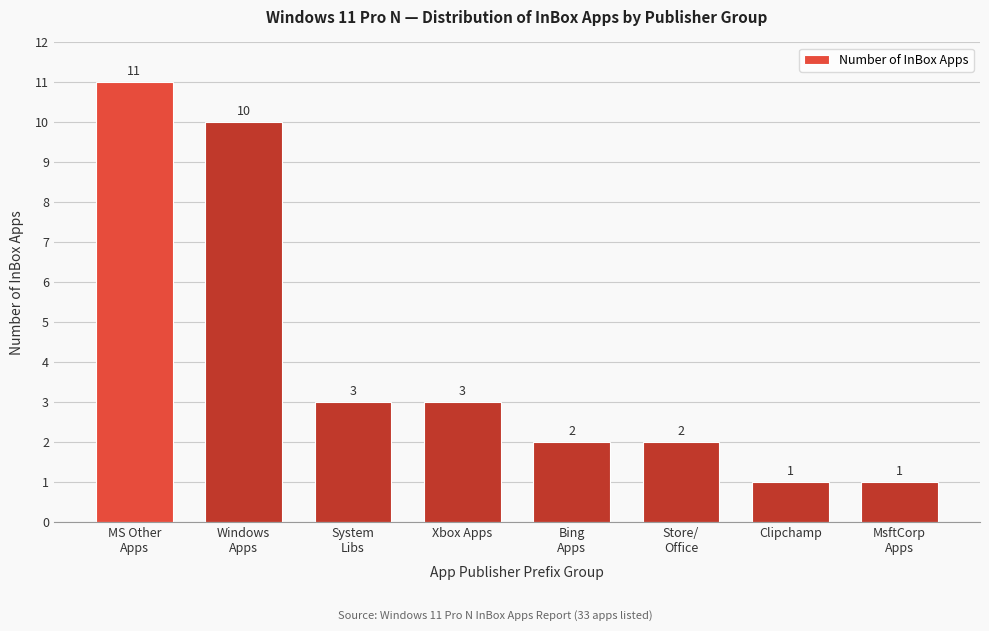

Reading left to right, what are all the values shown in this chart?

11	10	3	3	2	2	1	1